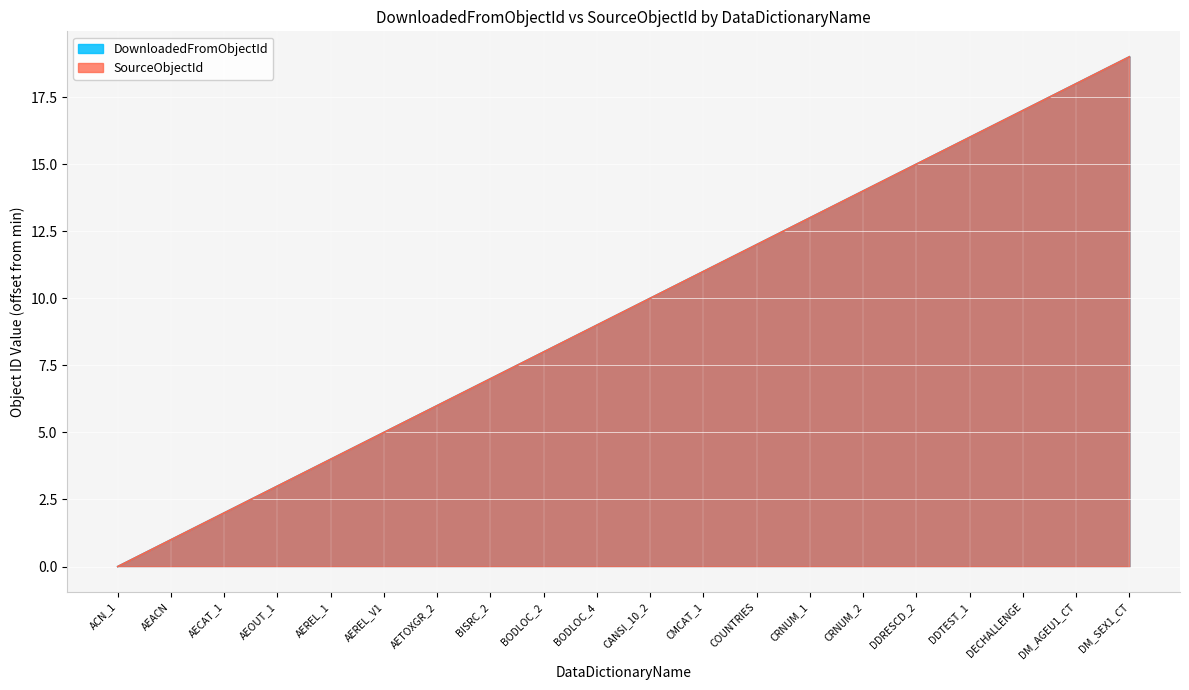

Rank the series at AEREL_1 from lowest to highest value.

DownloadedFromObjectId, SourceObjectId